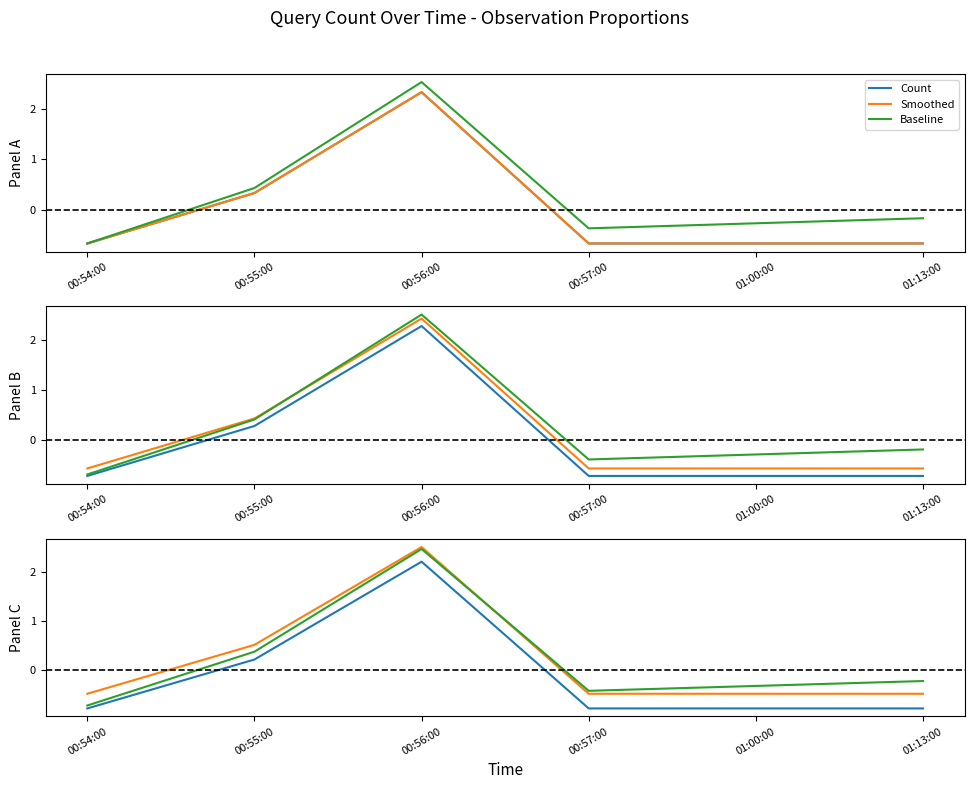

Is the value of Baseline at 01:00:00 greater than the value of Smoothed at 00:56:00?

No